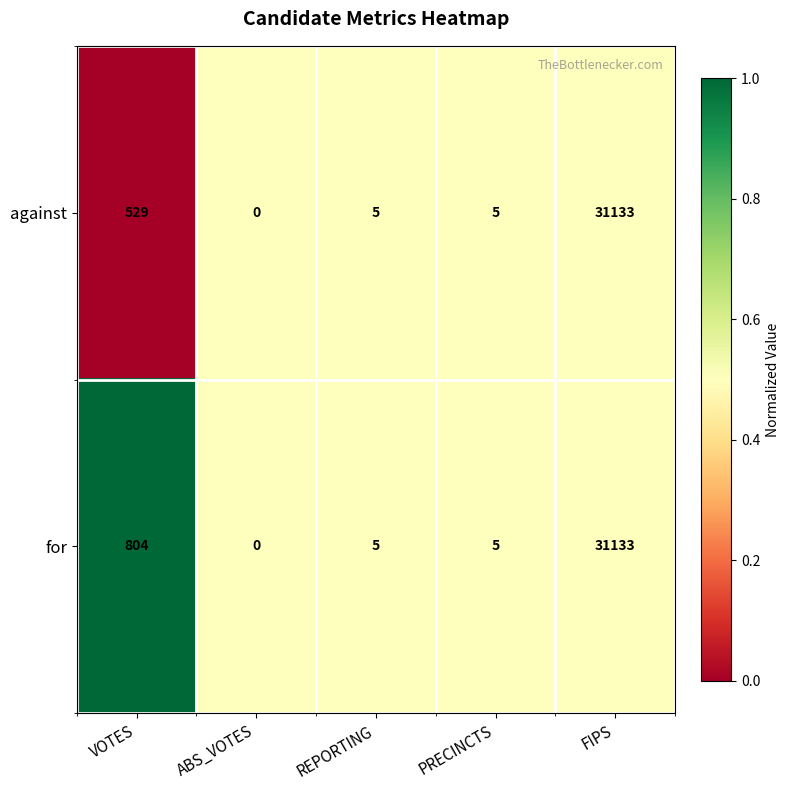

Reading left to right, transcribe all the data shown in this chart.

against: 529	0	5	5	31133
for: 804	0	5	5	31133